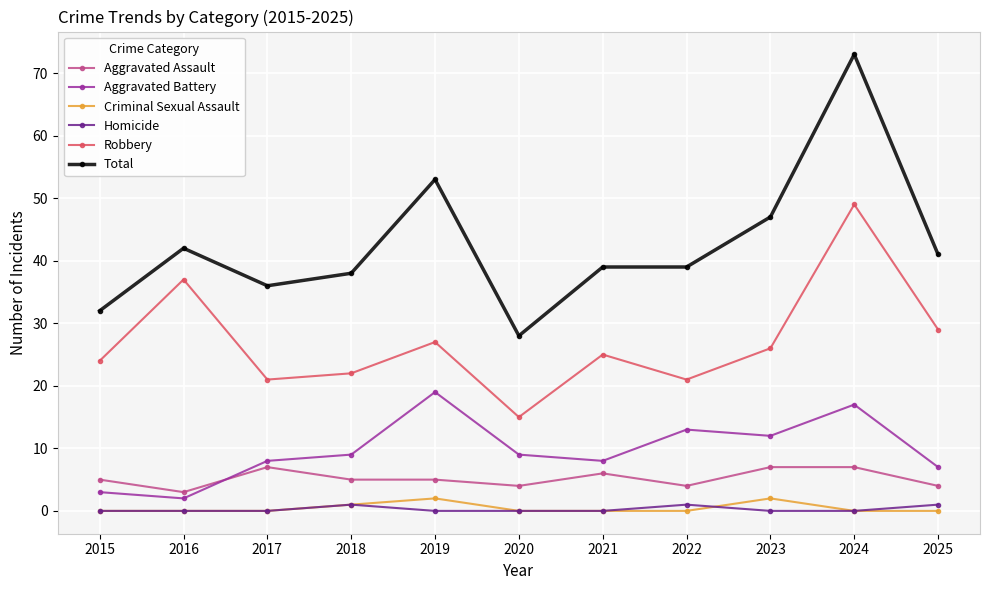

What is the average value of the Total series?

43